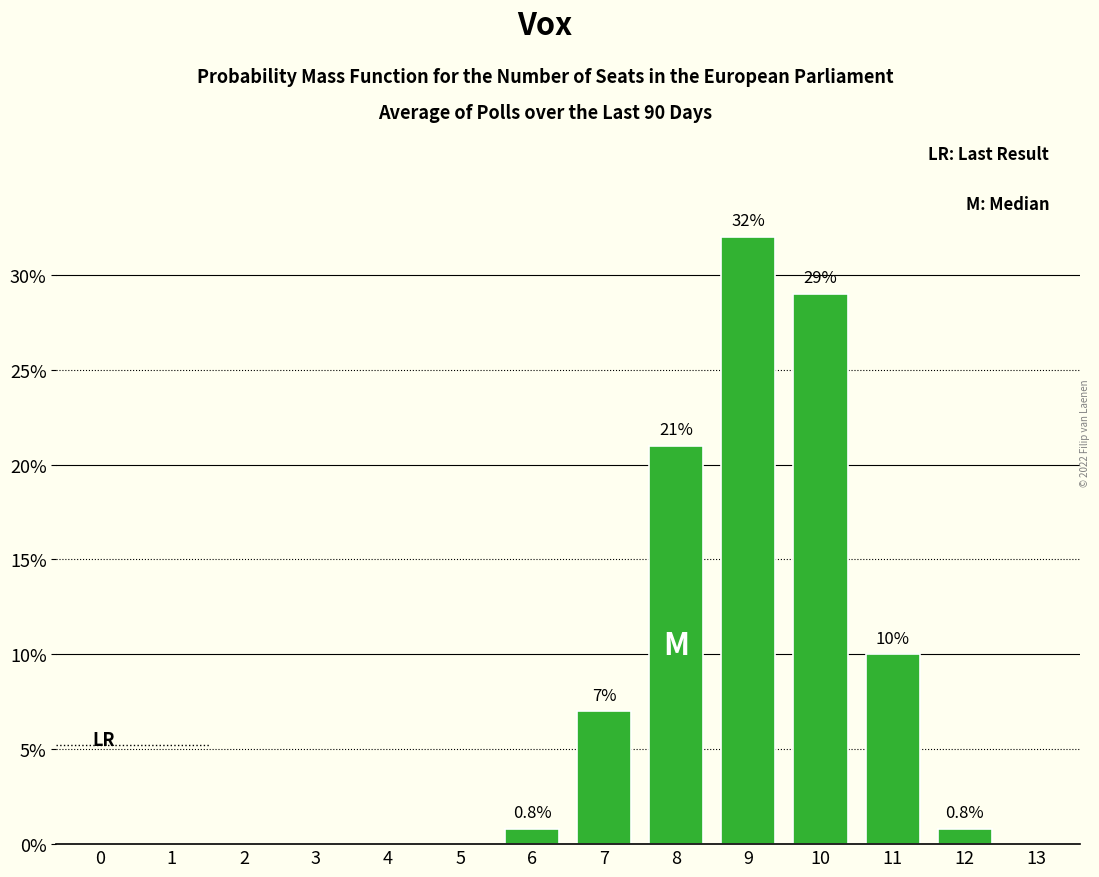

How many positive values are there?

7